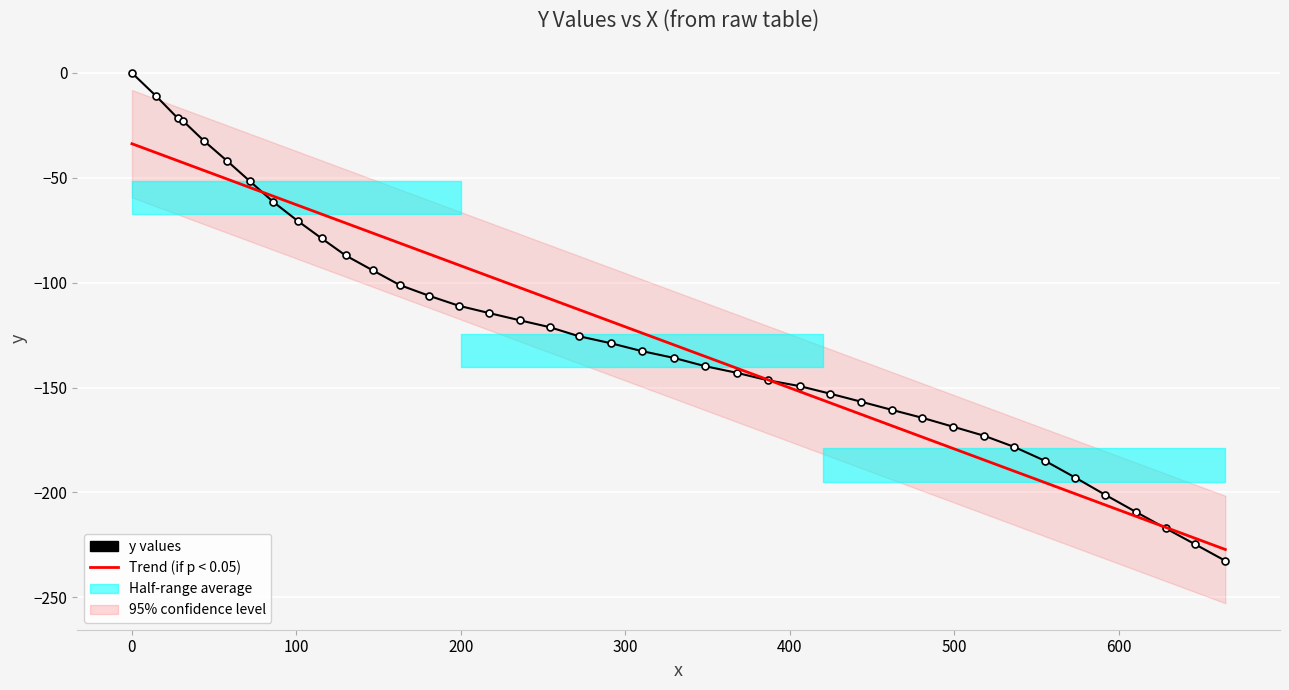

True or false: the data has more than 2 interior local peaks.

False